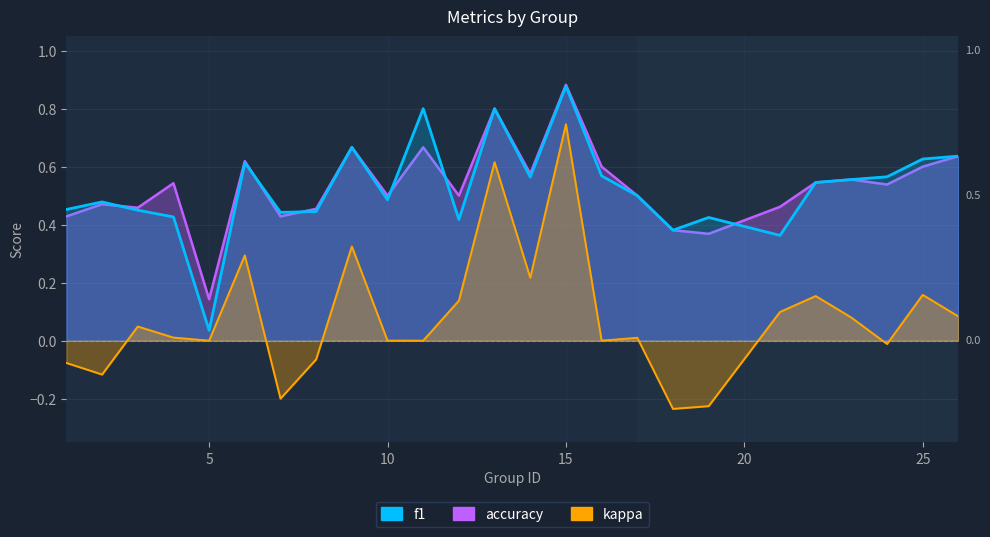

What is the sum of the f1 values at 4 and 1?

0.9